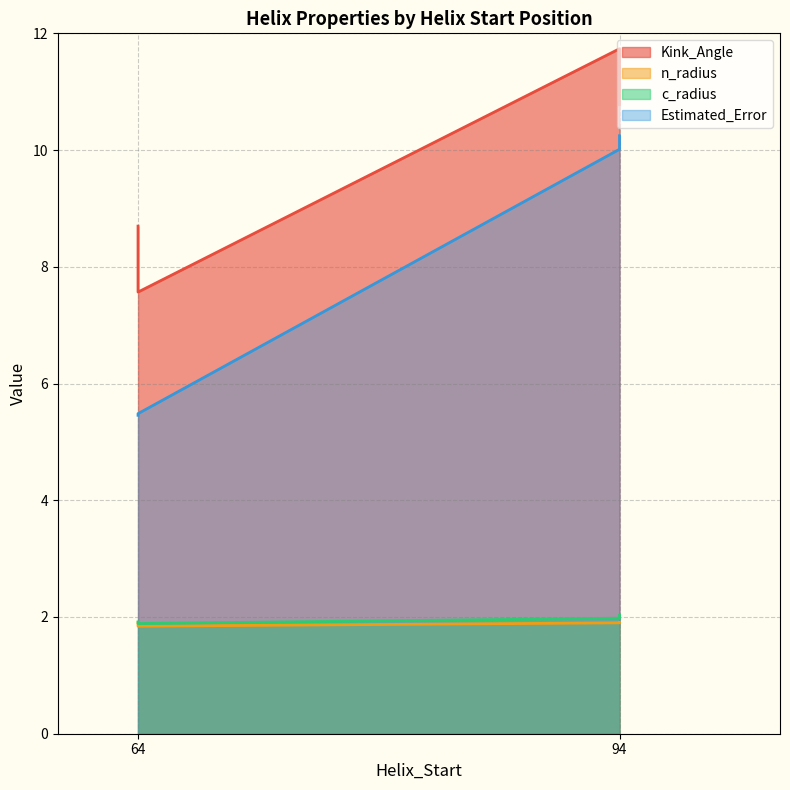

Rank the series by their maximum value, from lowest to highest.

n_radius, c_radius, Estimated_Error, Kink_Angle